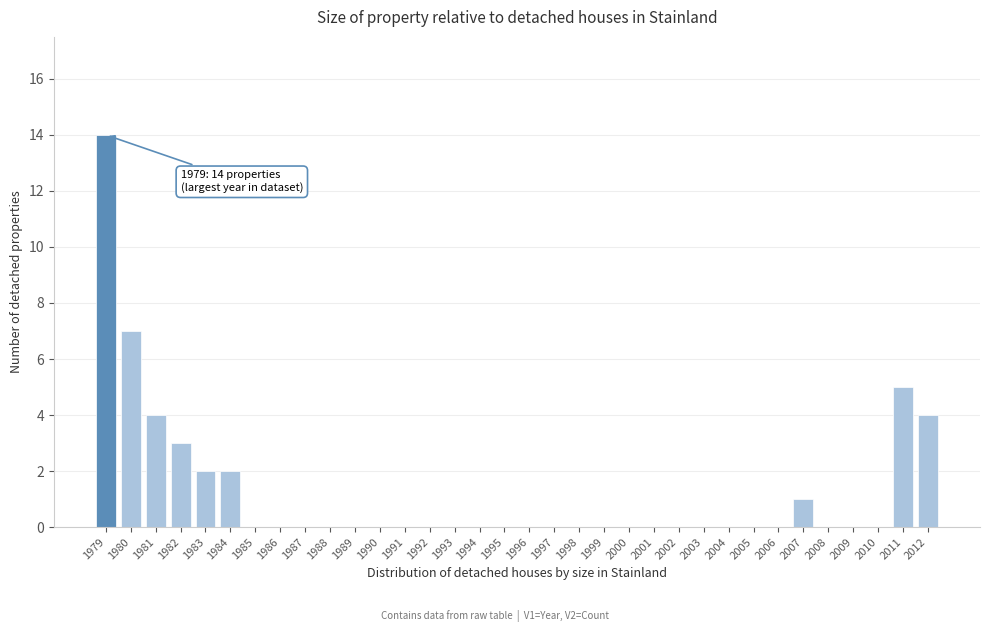

The chart shows a value of 0 at 2006. True or false?

True